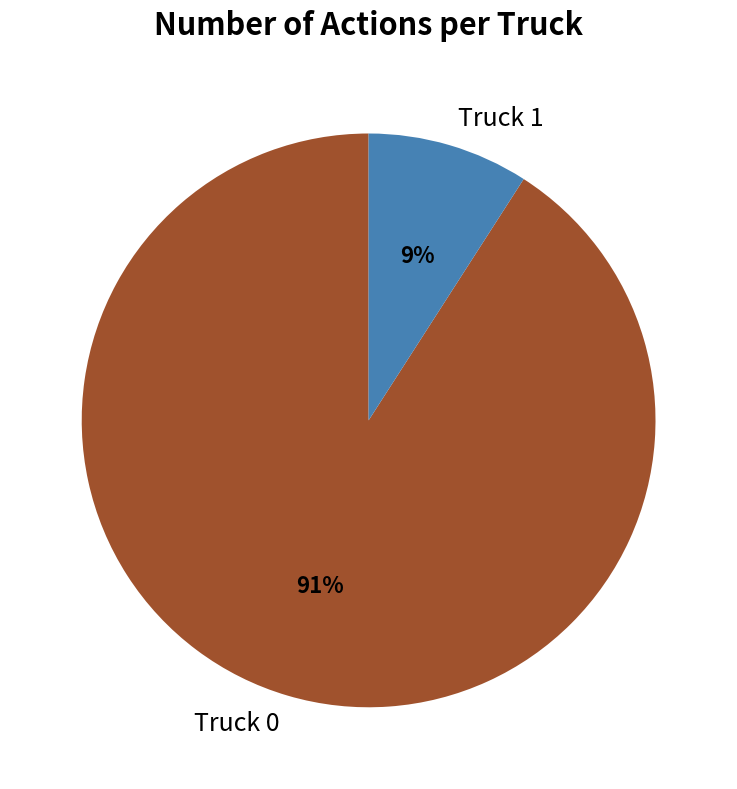

How many segments does this pie chart have?

2